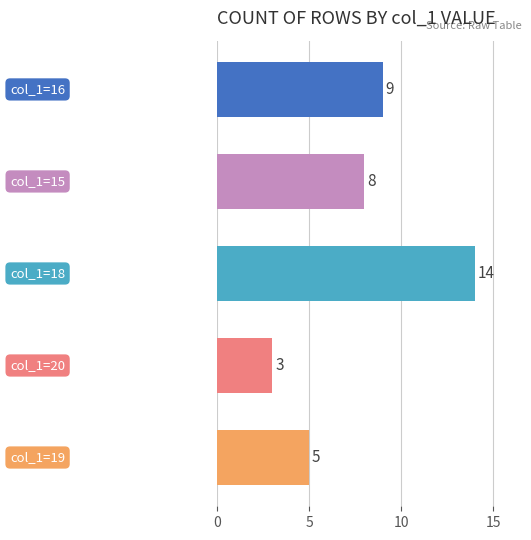

What is the sum of all values?

39